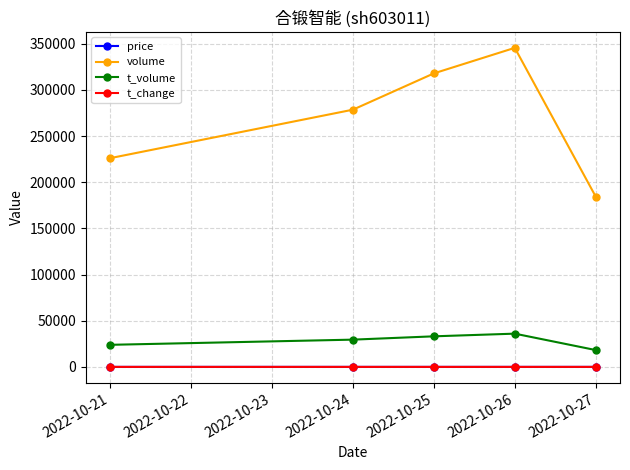

Count the number of data series in this chart.

4